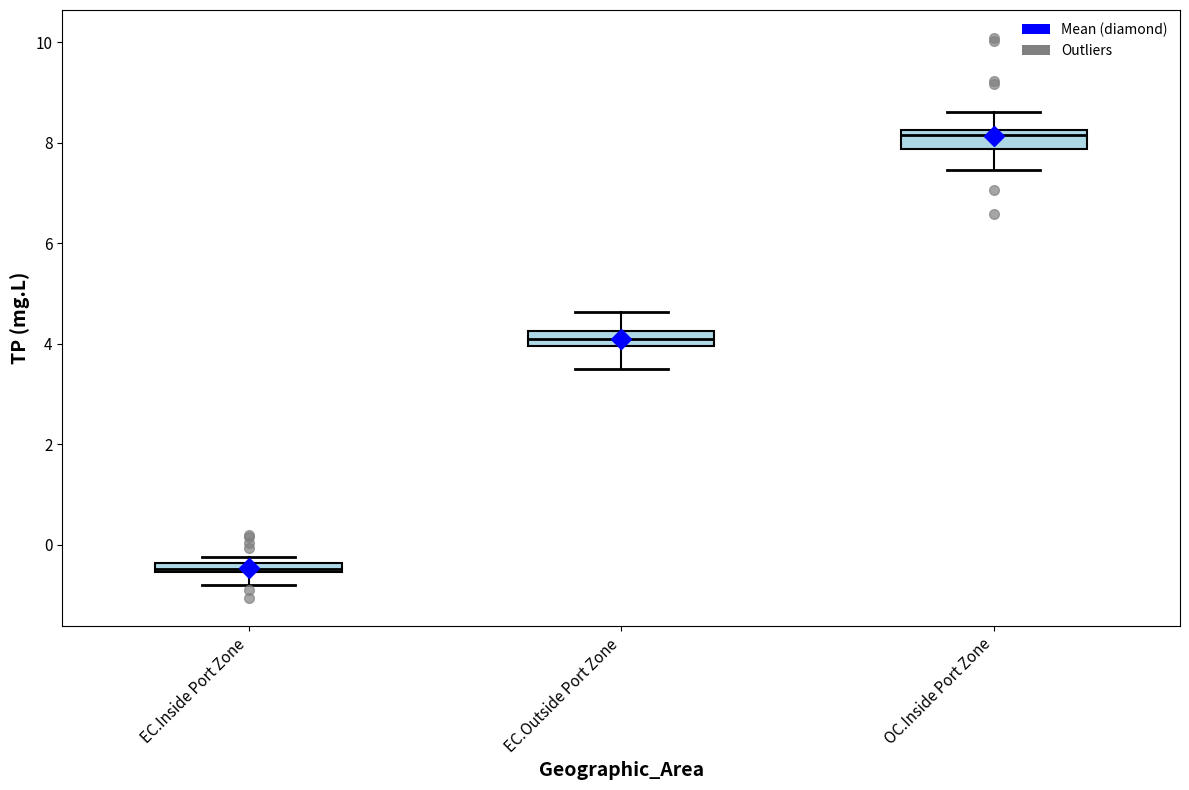

Which box has the highest median line?

OC.Inside Port Zone